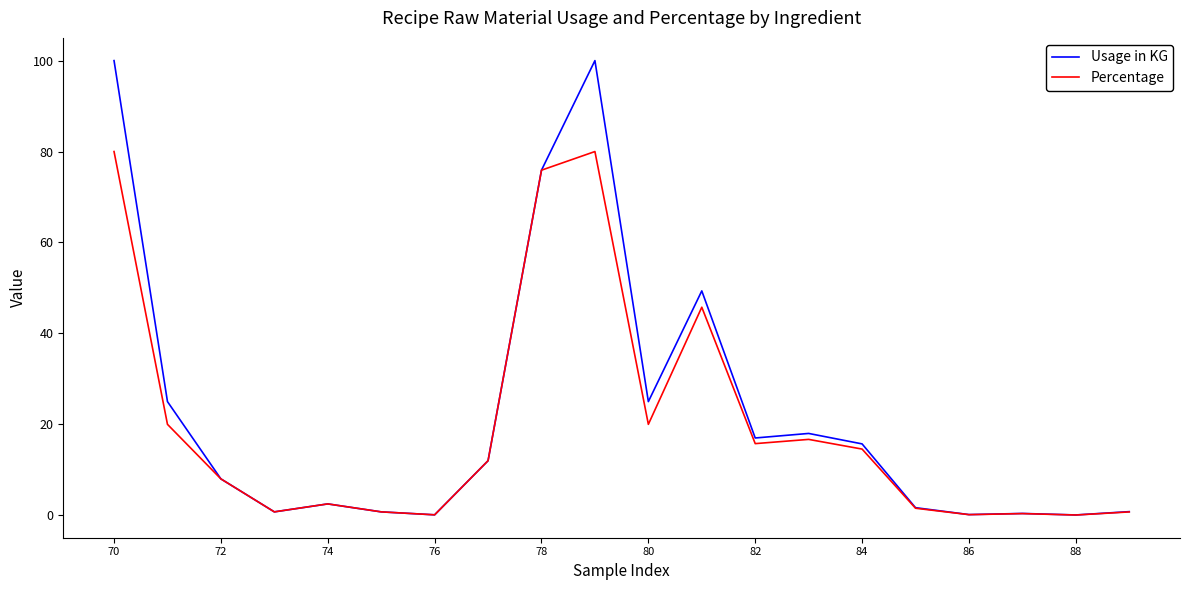

List the series in order of their peak value, lowest first.

Percentage, Usage in KG